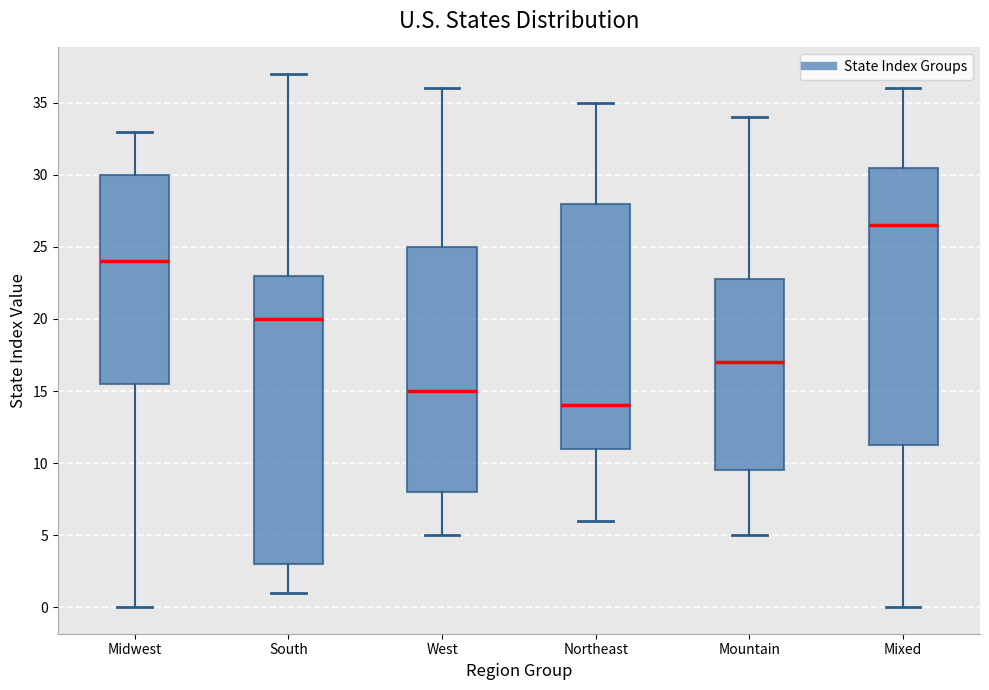

Comparing the boxes themselves (not the whiskers), which one is the tallest?

South